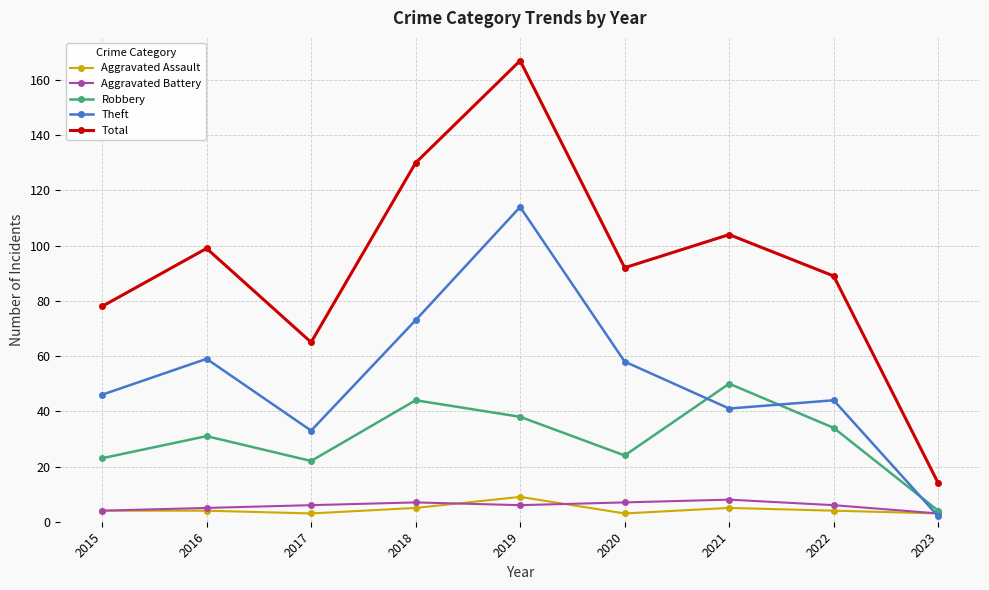

What is the total value across all series at 2019?

334